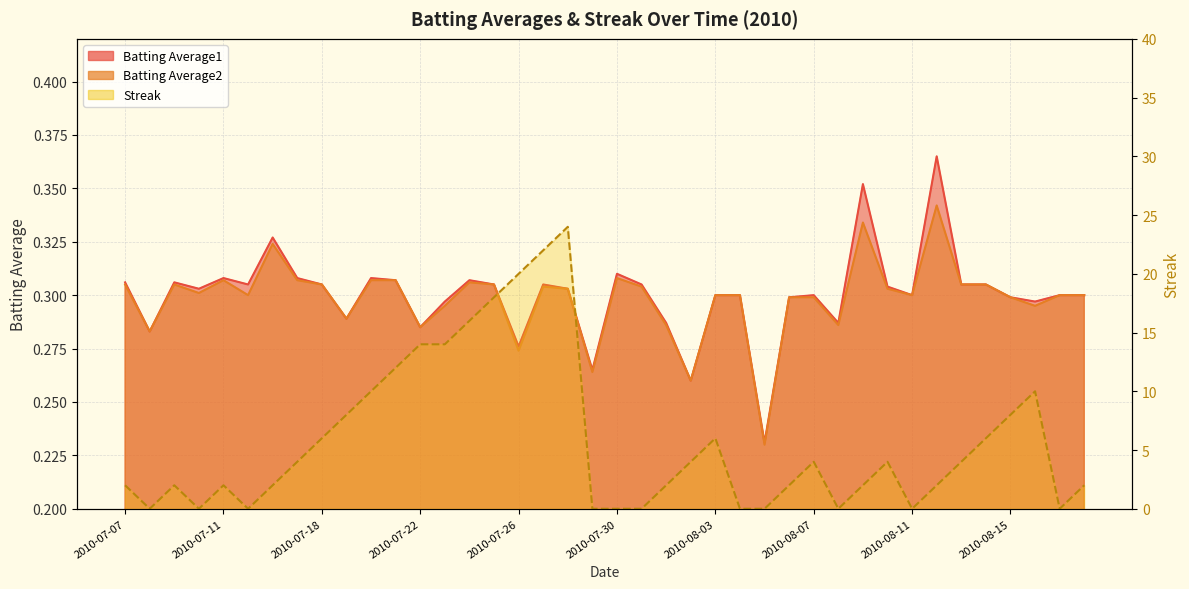

Count the number of categories in the chart.

40